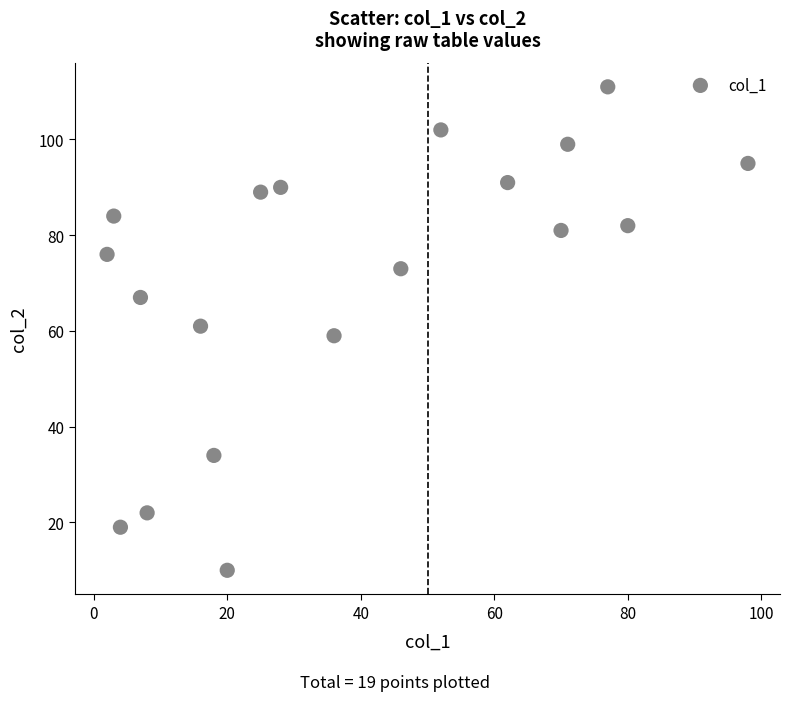

What is the range of X values (max minus min)?

96